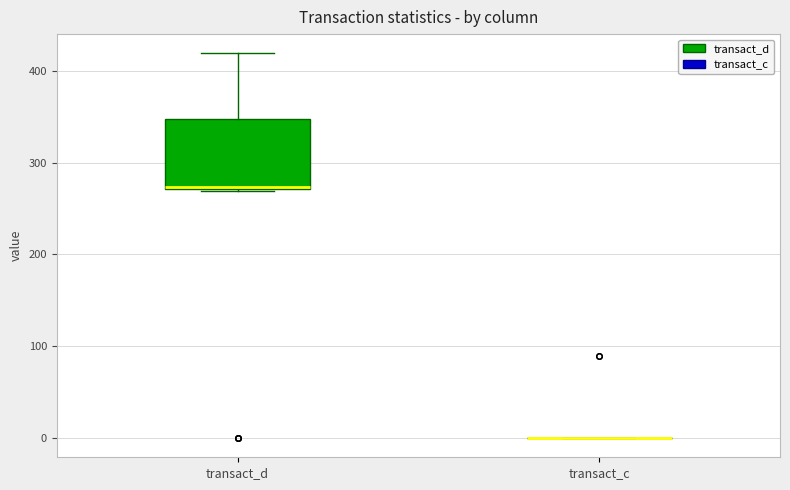

Reading left to right, read every box against the y-axis: the position of its median line, the range the box covers, and the ends of its whiskers. The values are not printed on the chart, so give them approximately, as read against the axis.

transact_d: median 270, box 270 to 350, whiskers 270 to 420
transact_c: box collapsed to a line at 0, whiskers 0 to 0